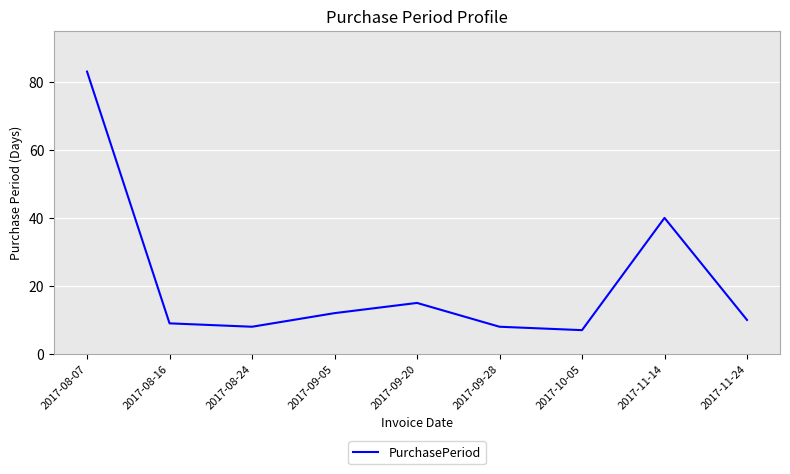

Reading left to right, what are all the values shown in this chart?

83	9	8	12	15	8	7	40	10